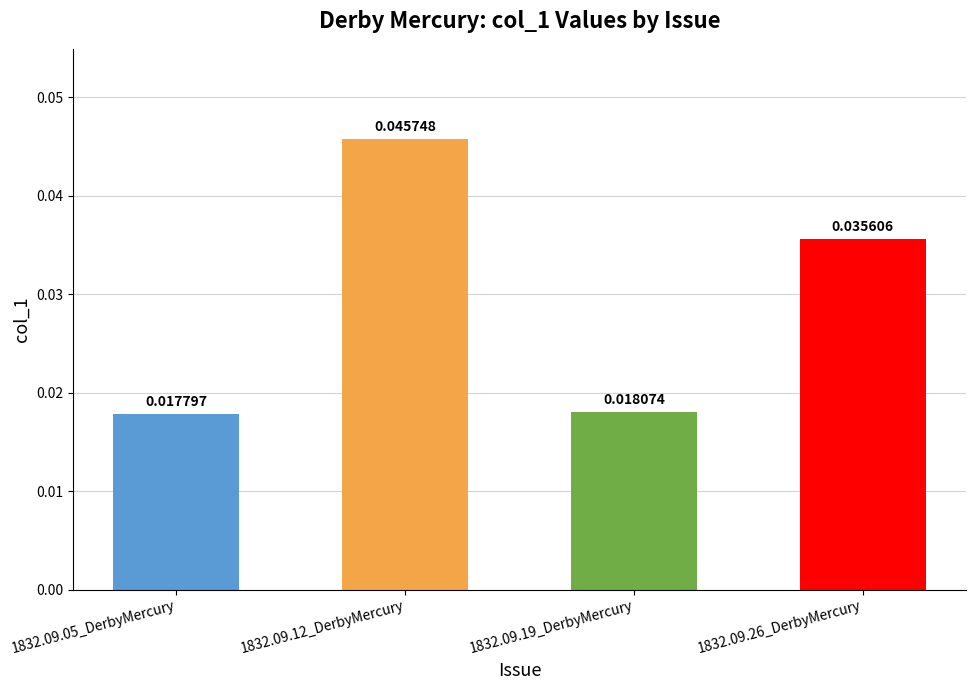

List the labels in order of value, largest first.

1832.09.12_DerbyMercury, 1832.09.26_DerbyMercury, 1832.09.19_DerbyMercury, 1832.09.05_DerbyMercury